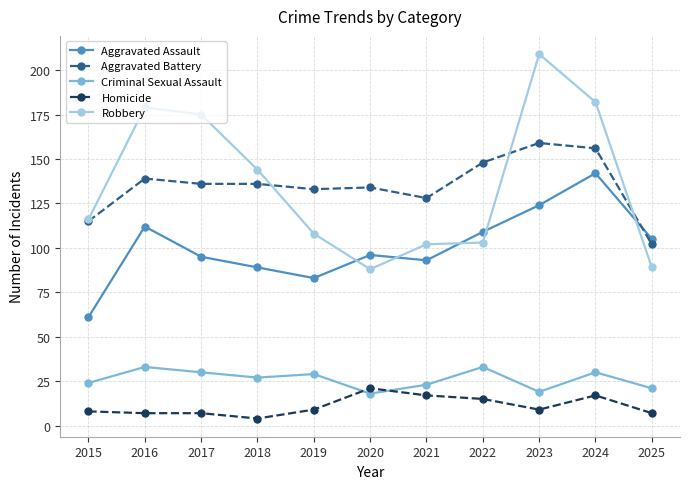

How many data points does each series have?

11